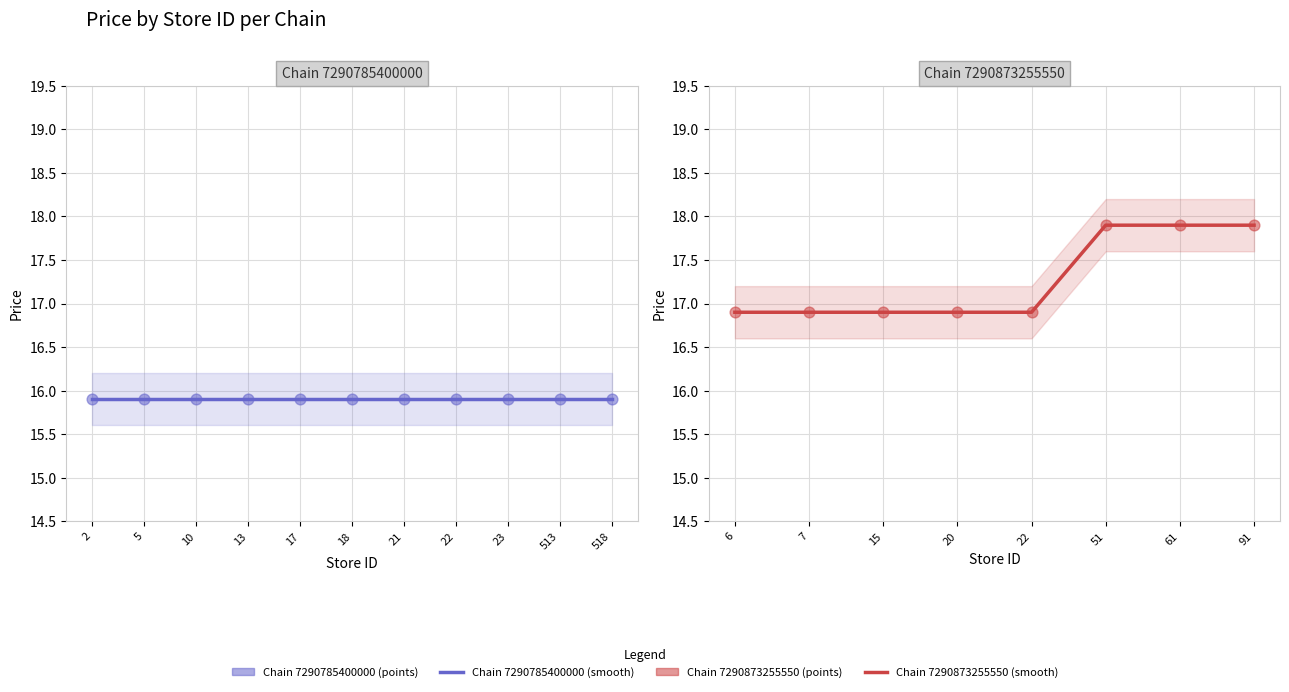

Between 51 and 15, which is larger?

51